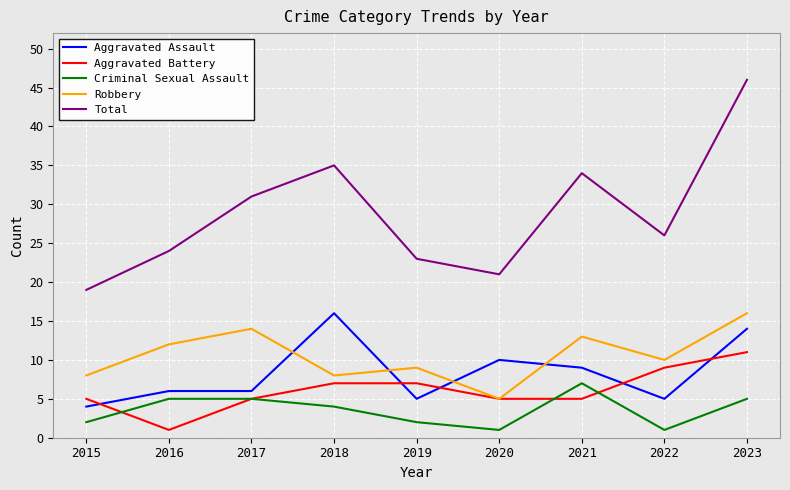

The Aggravated Assault series shows 5 at 2022. True or false?

True